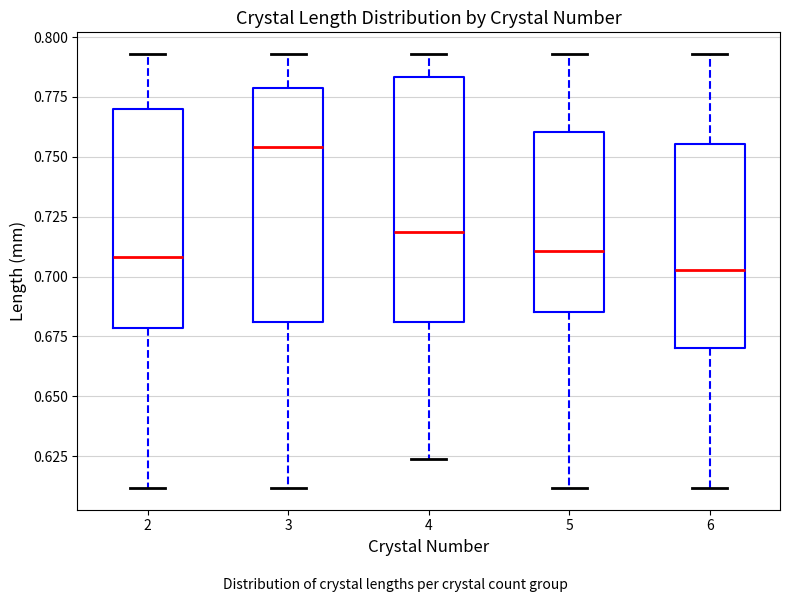

Which box's median line is the lowest?

6